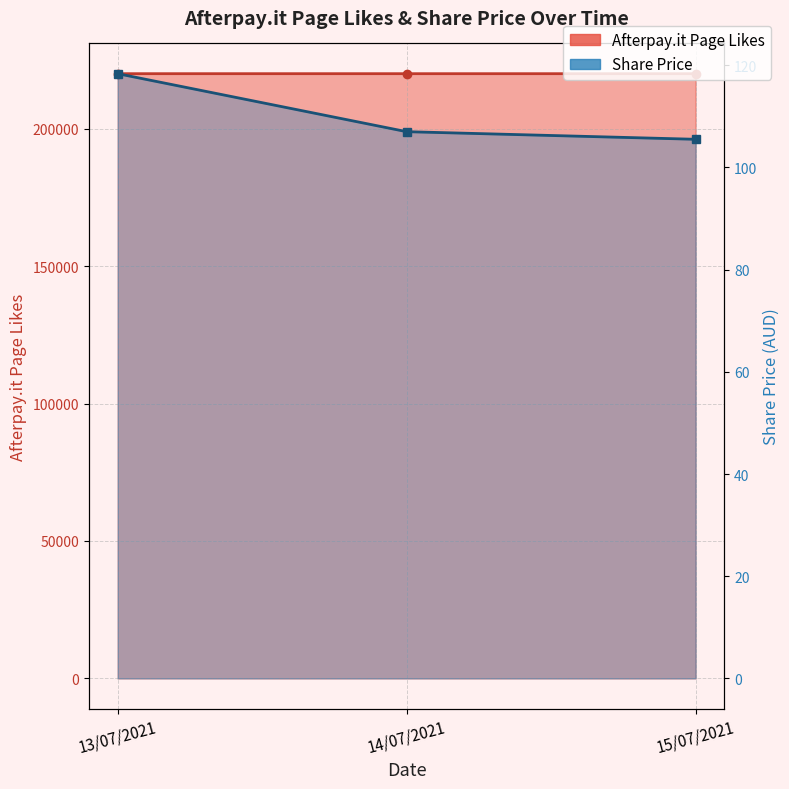

What is the value of the Afterpay.it Page Likes point at the 2nd from the left?

220016.0